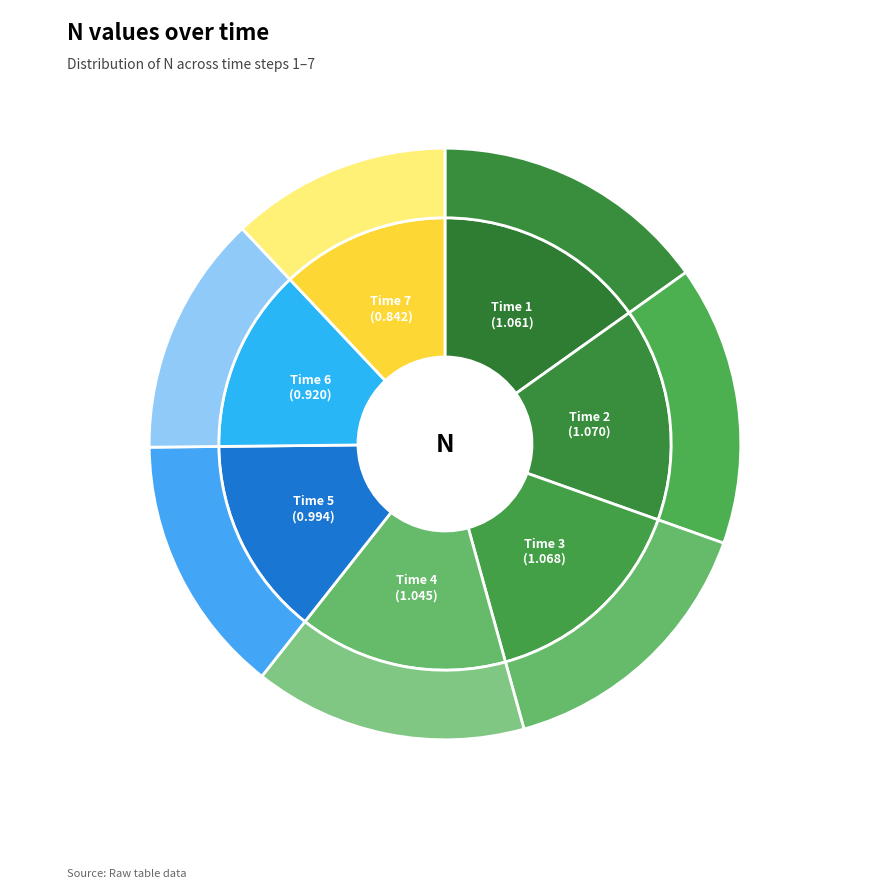

Is it true that 5 is 3% of the pie?

False